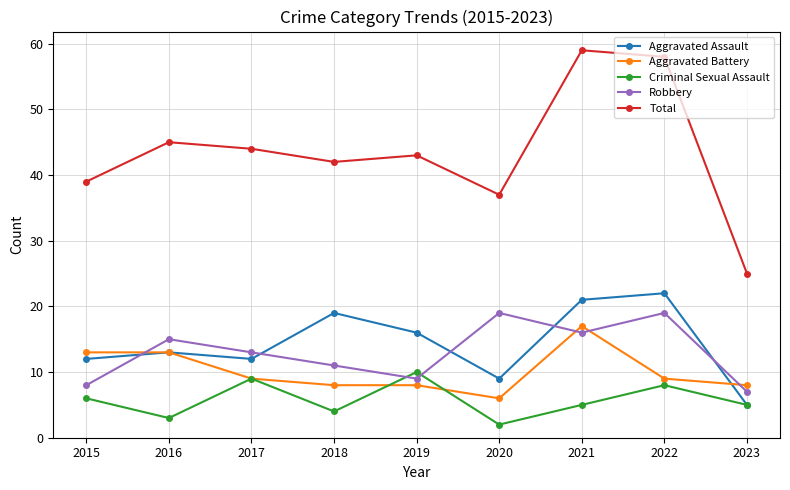

How many interior local peaks does the Total series have?

3